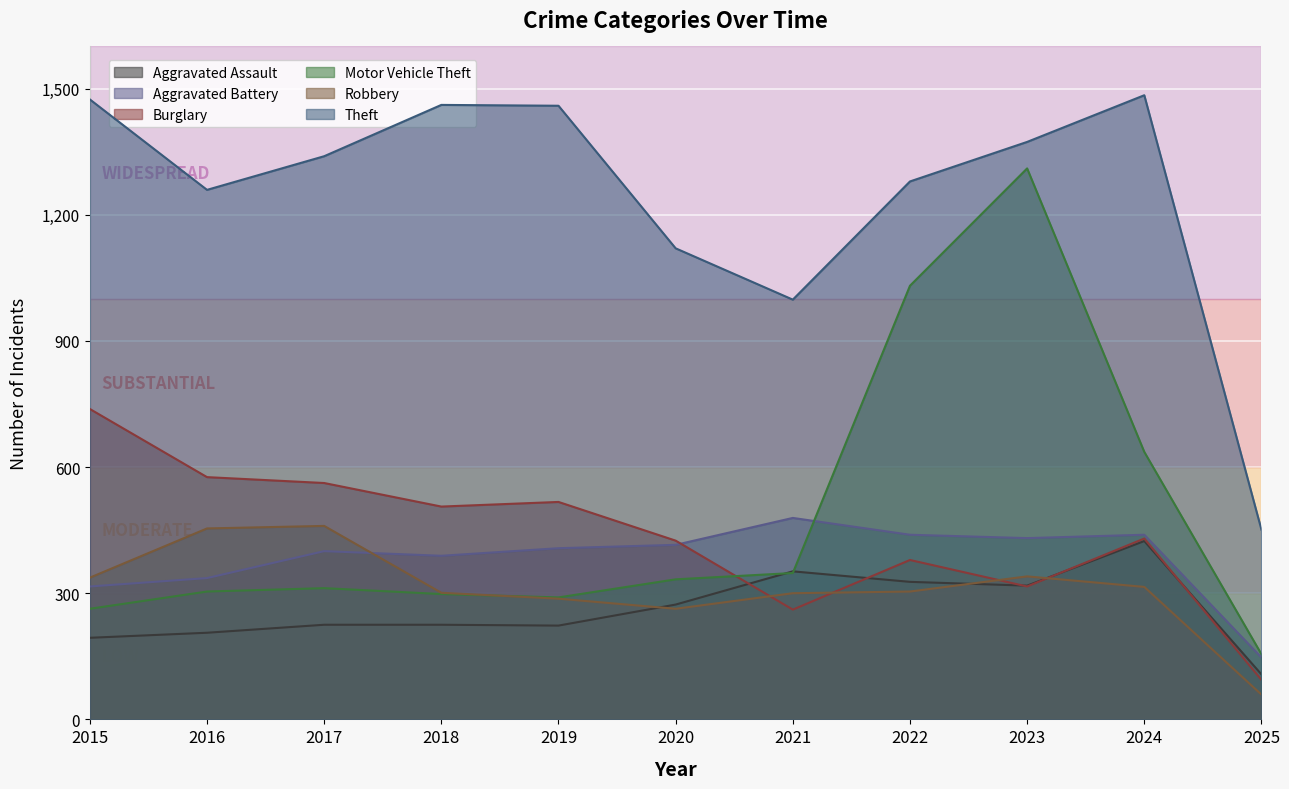

What is the value of the Burglary point at the 7th from the left?

261